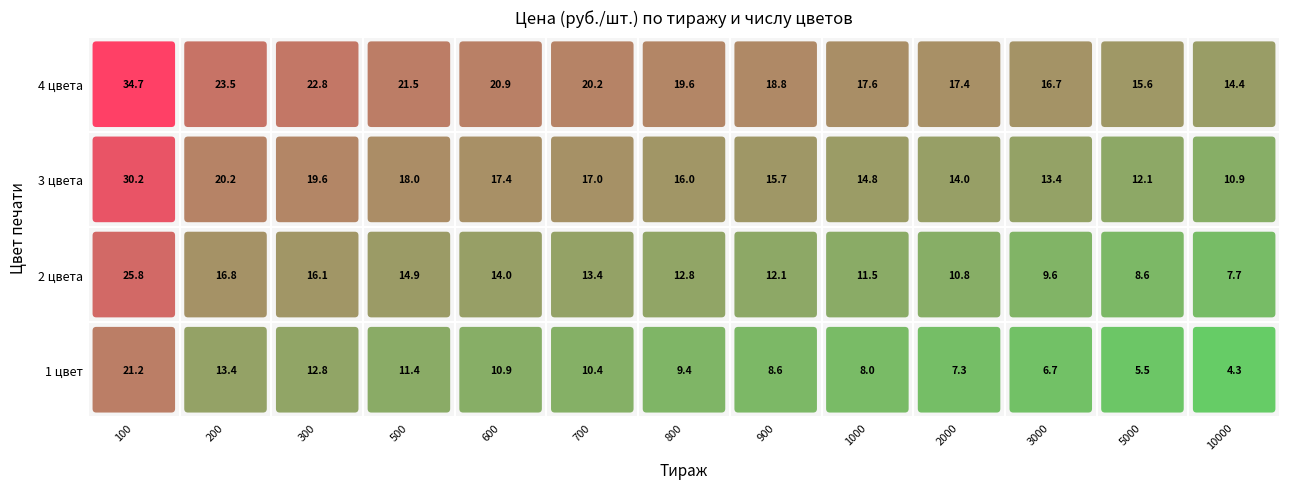

At how many categories does at least one series exceed 16?

11